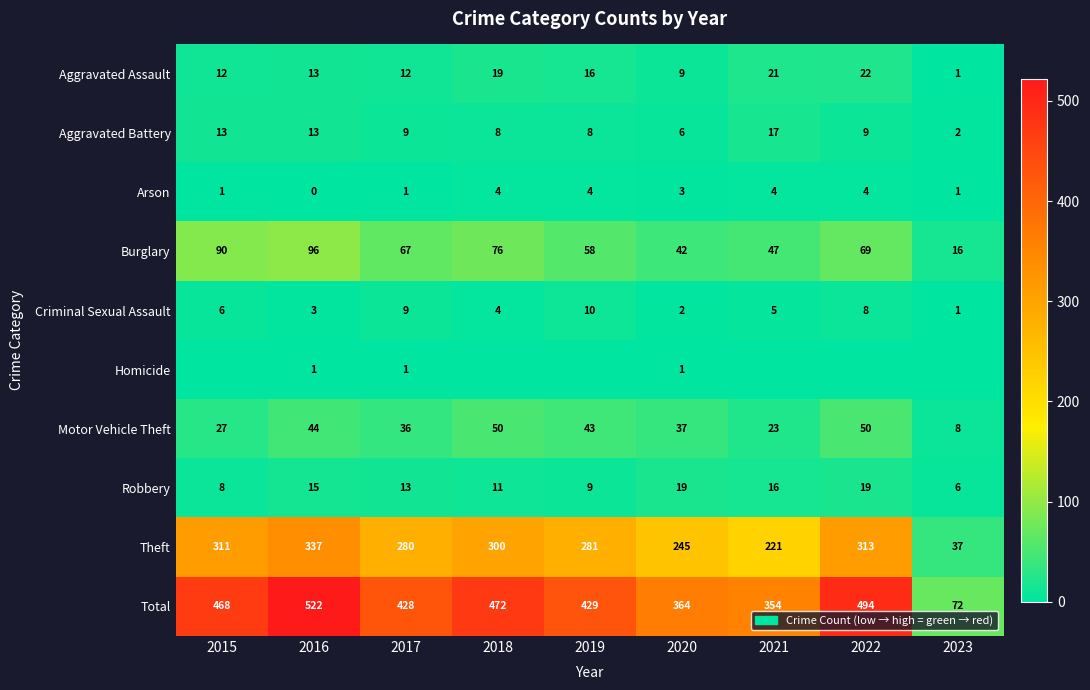

Which category has the lowest value across all series?

2016